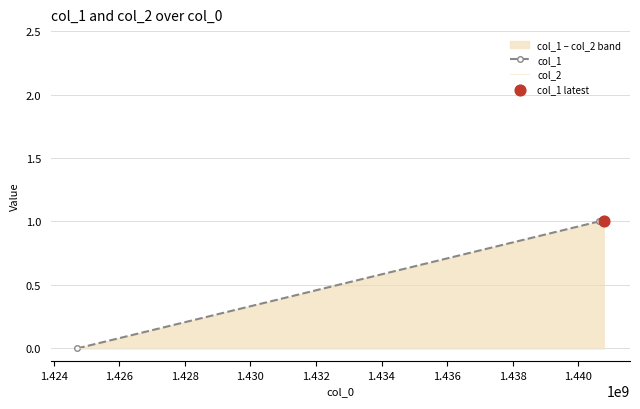

Which series has the largest total across all categories?

col_1